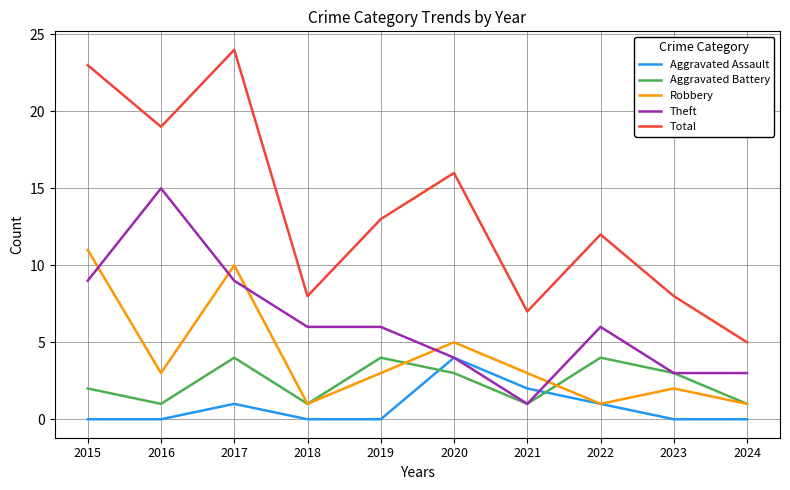

Reading left to right, list all the values displayed in this chart.

Aggravated Assault: 0	0	1	0	0	4	2	1	0	0
Aggravated Battery: 2	1	4	1	4	3	1	4	3	1
Robbery: 11	3	10	1	3	5	3	1	2	1
Theft: 9	15	9	6	6	4	1	6	3	3
Total: 23	19	24	8	13	16	7	12	8	5